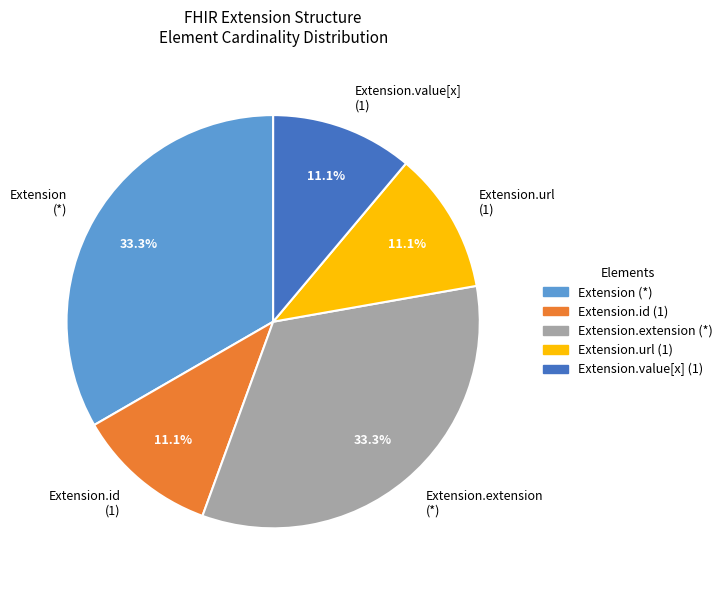

To the nearest percent, what is the average slice percentage?

20%